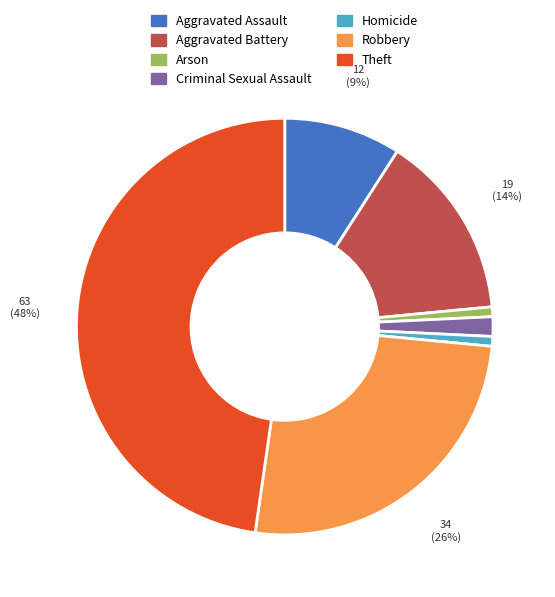

Does Criminal Sexual Assault account for over 50% of the chart?

No